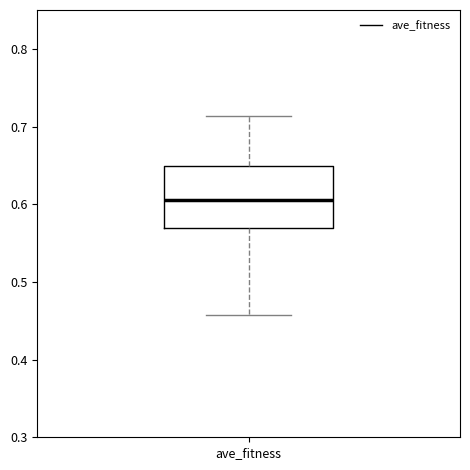

Where is the upper edge of the box for ave_fitness on the y-axis? The values are not printed on the chart, so give them approximately, as read against the axis.

0.65